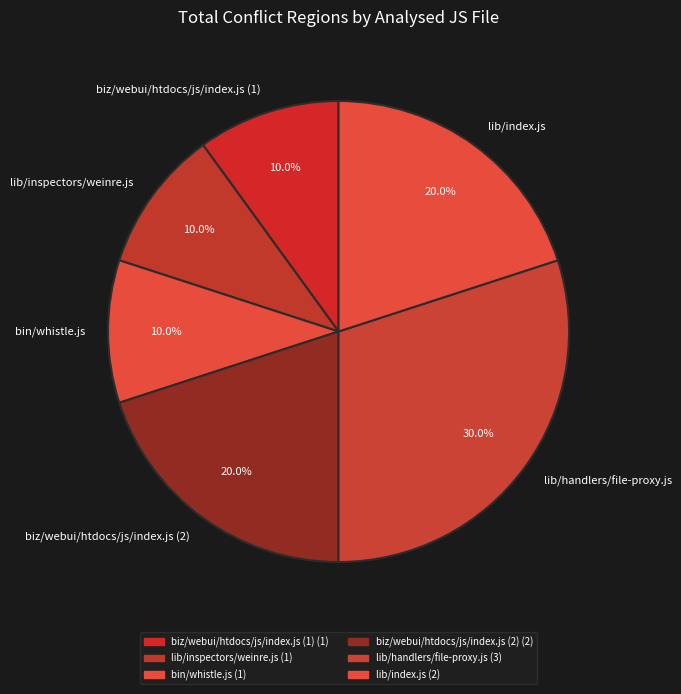

What portion of the pie excludes bin/whistle.js?

90.0%